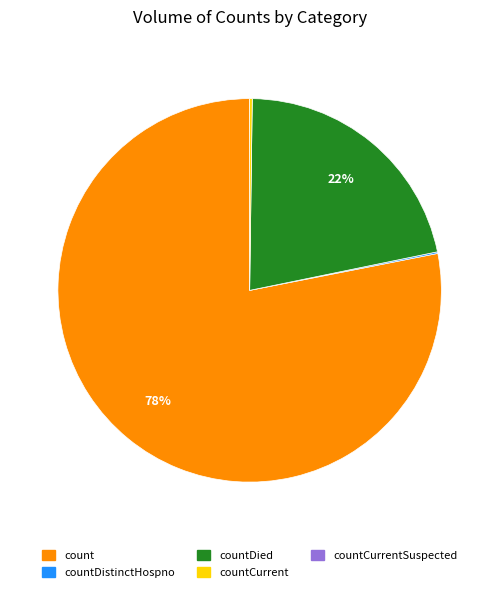

Is there any slice that represents more than half of the pie?

Yes